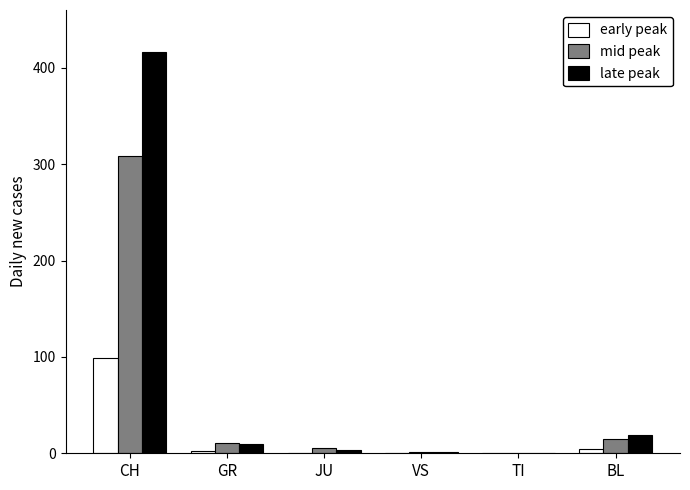

What is the sum of all late peak values?

449